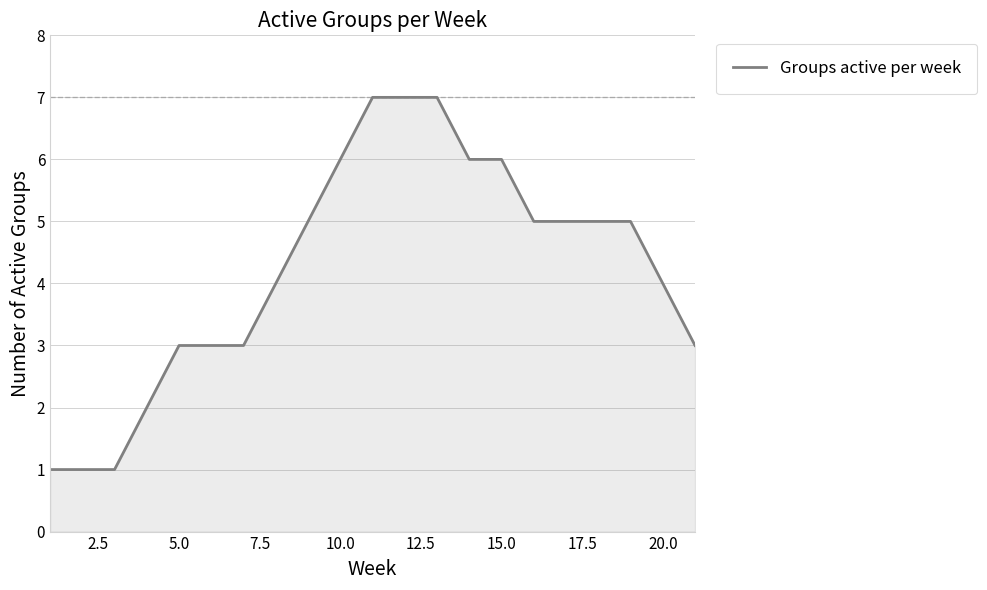

What is the maximum value shown in the chart?

7